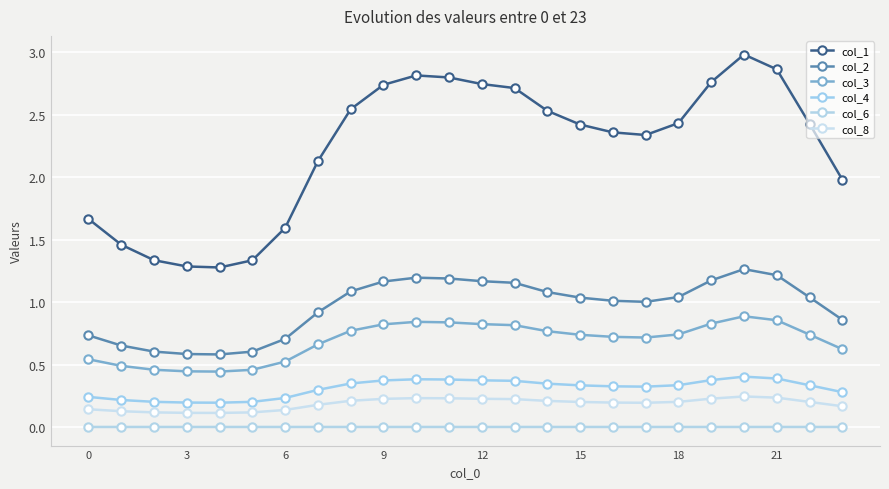

How many distinct data groups are displayed?

6